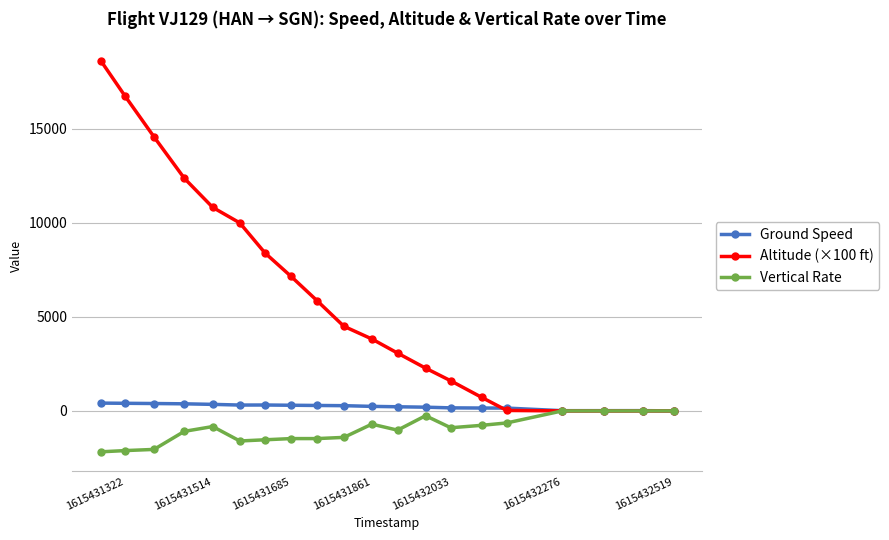

Which series has the largest total across all categories?

Altitude (×100 ft)